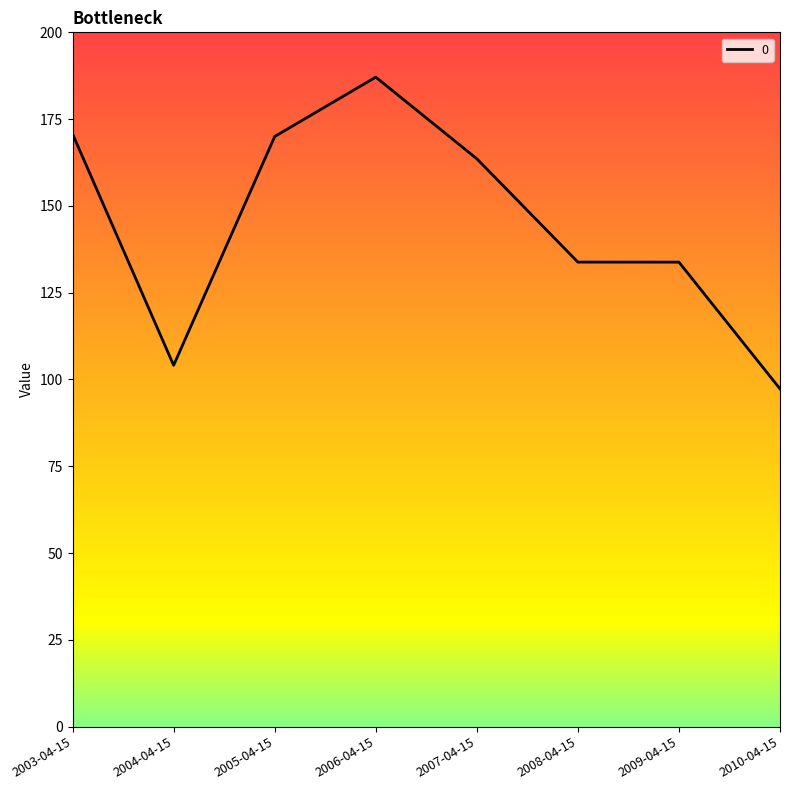

The value at 2008-04-15 is 133.8. True or false?

True